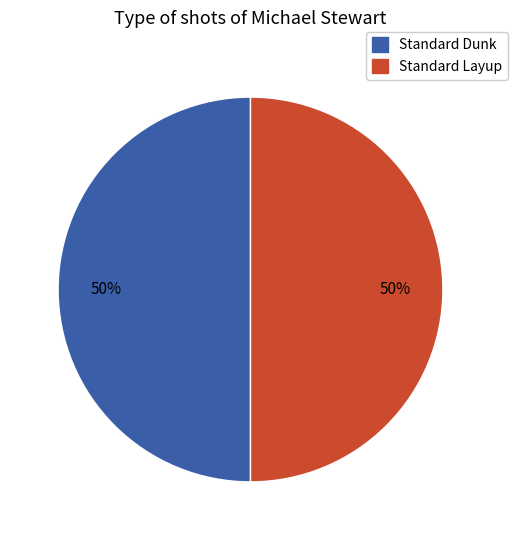

Approximately how many times larger is the value at Standard Layup compared to Standard Dunk?

1.0